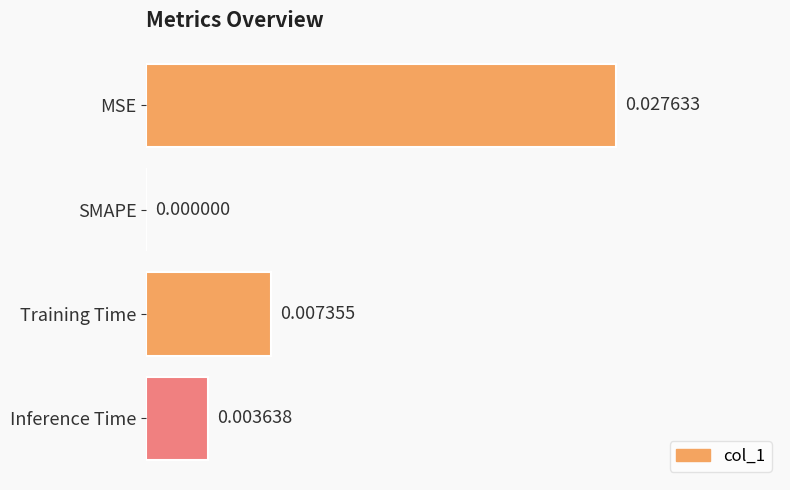

Where is the data nearest to the value 0?

SMAPE